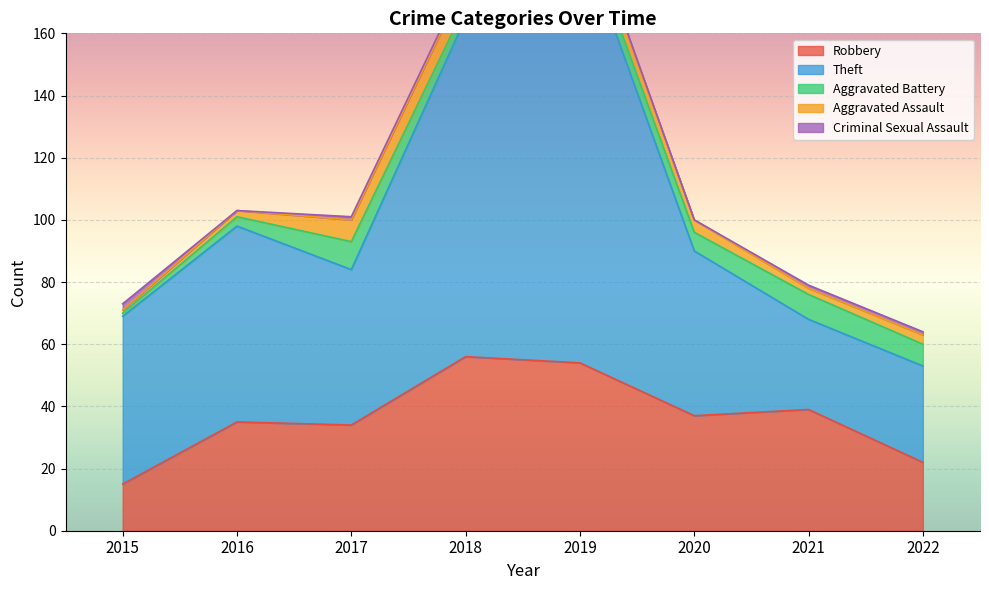

Where does the Criminal Sexual Assault series first go above 1?

2015